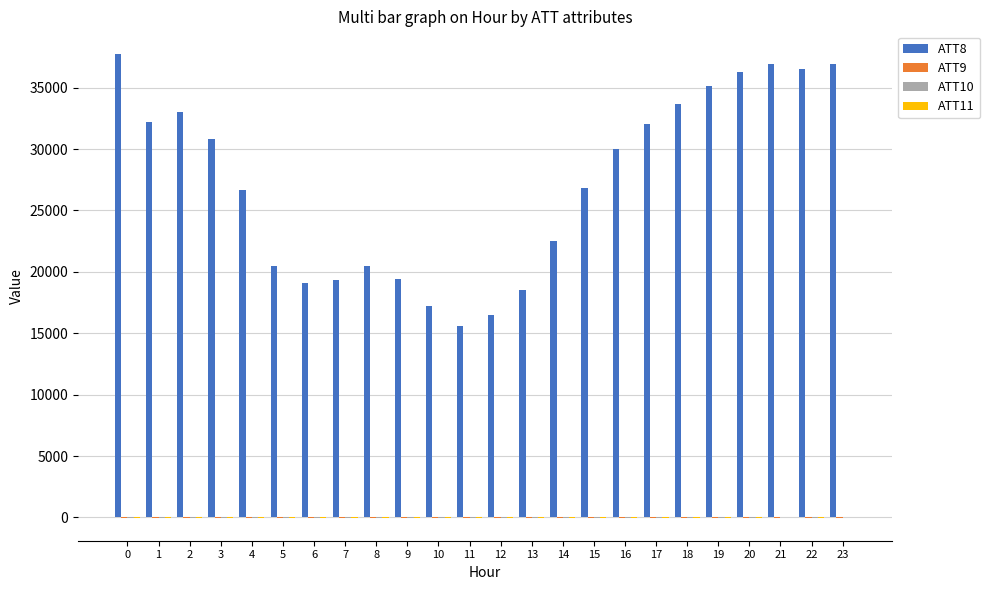

The value of ATT8 at 0 is 37700.0. True or false?

True